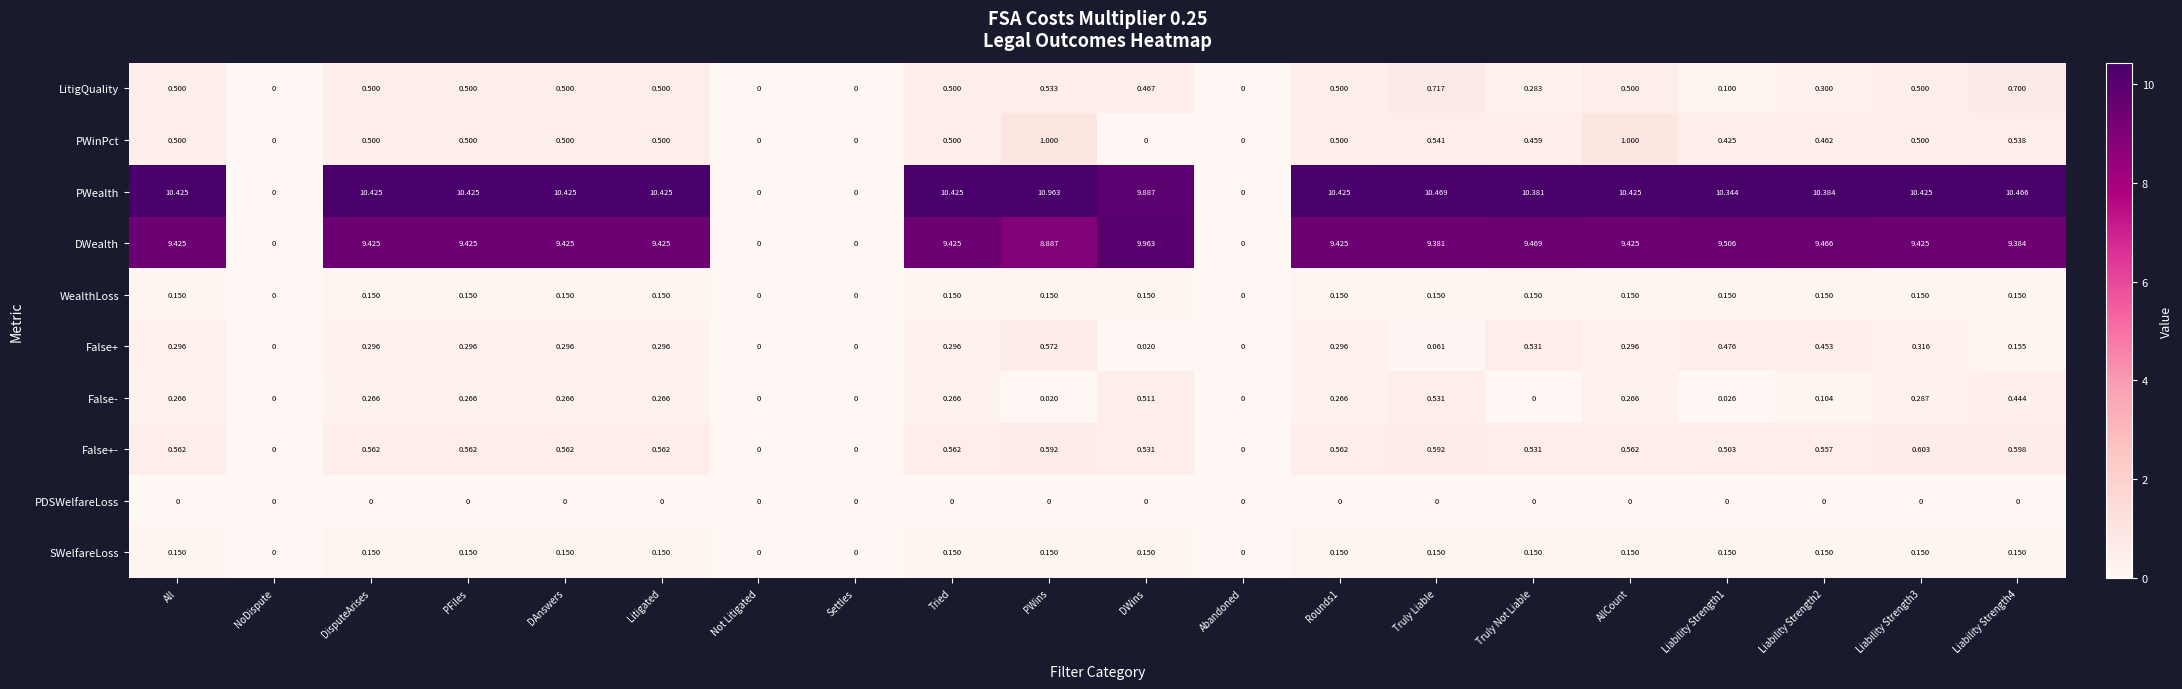

Which series has the largest total across all categories?

PWealth